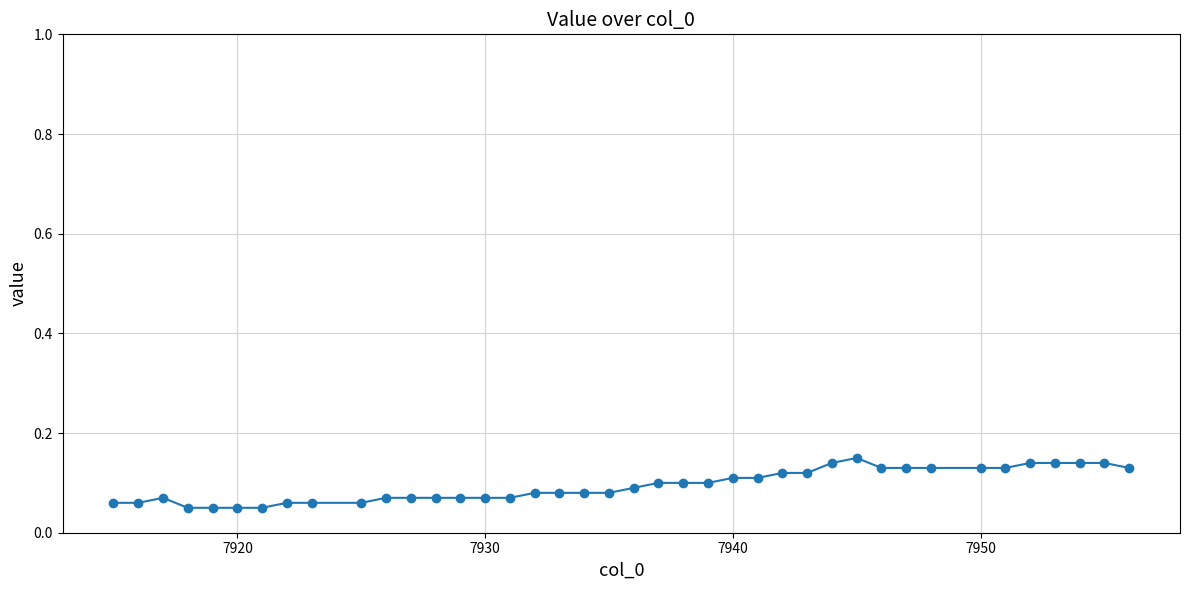

True or false: there are more than 1 points higher than both neighbors.

True